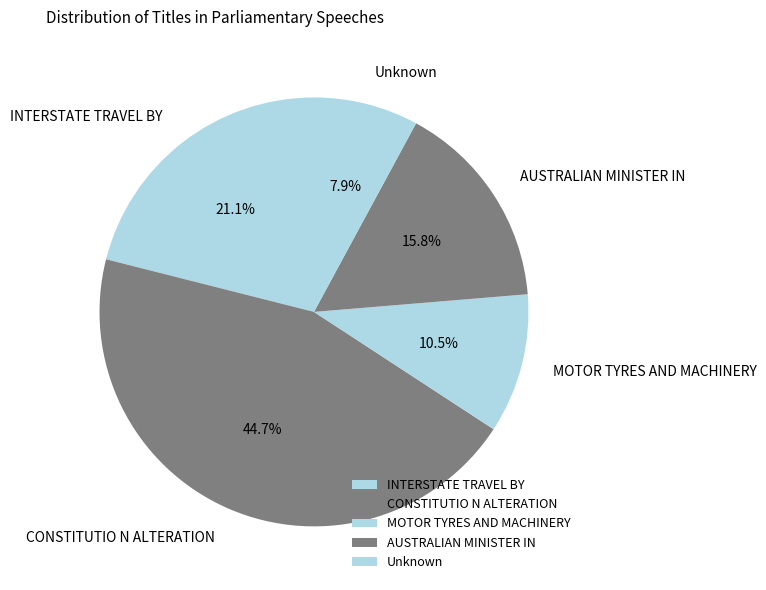

What is the smallest slice in the pie chart?

Unknown